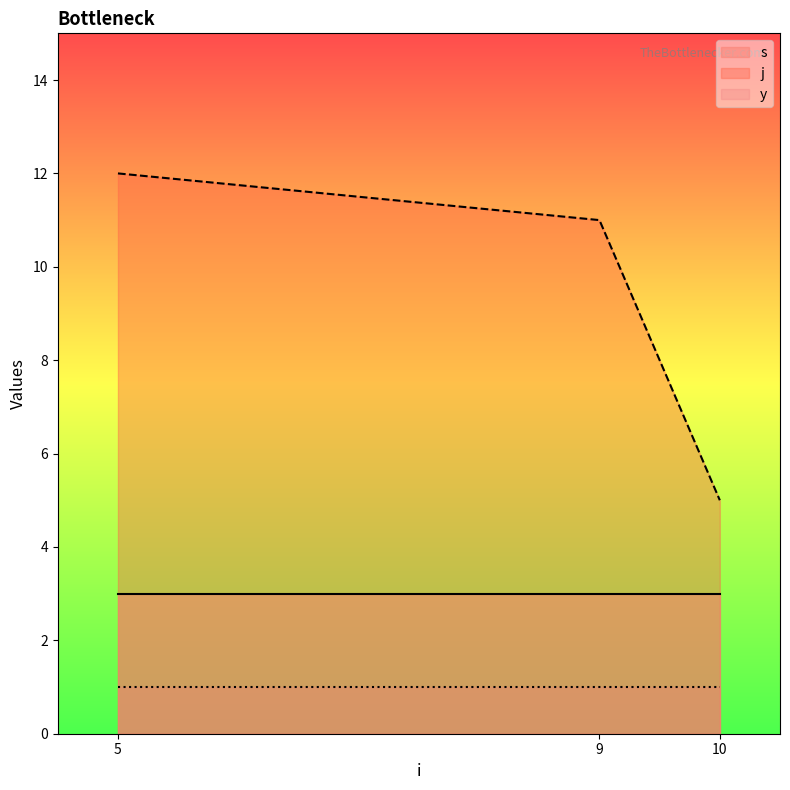

Which category has the highest value across all series?

5